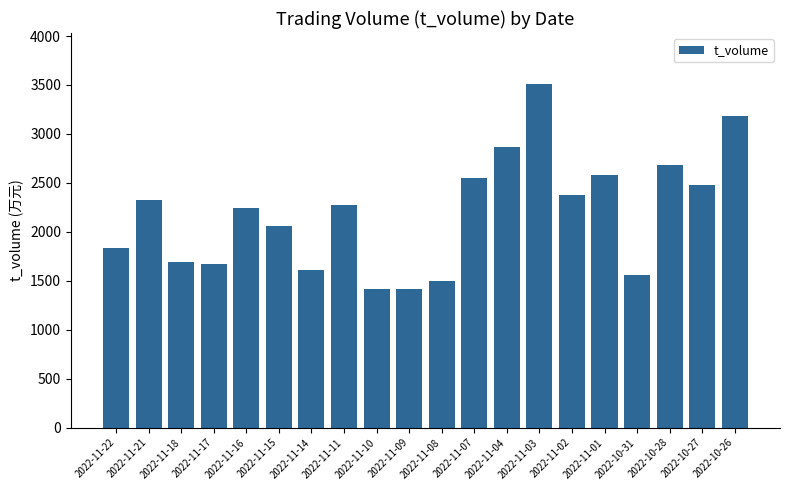

What is the ratio of the value at 2022-11-22 to the value at 2022-11-10?

1.3